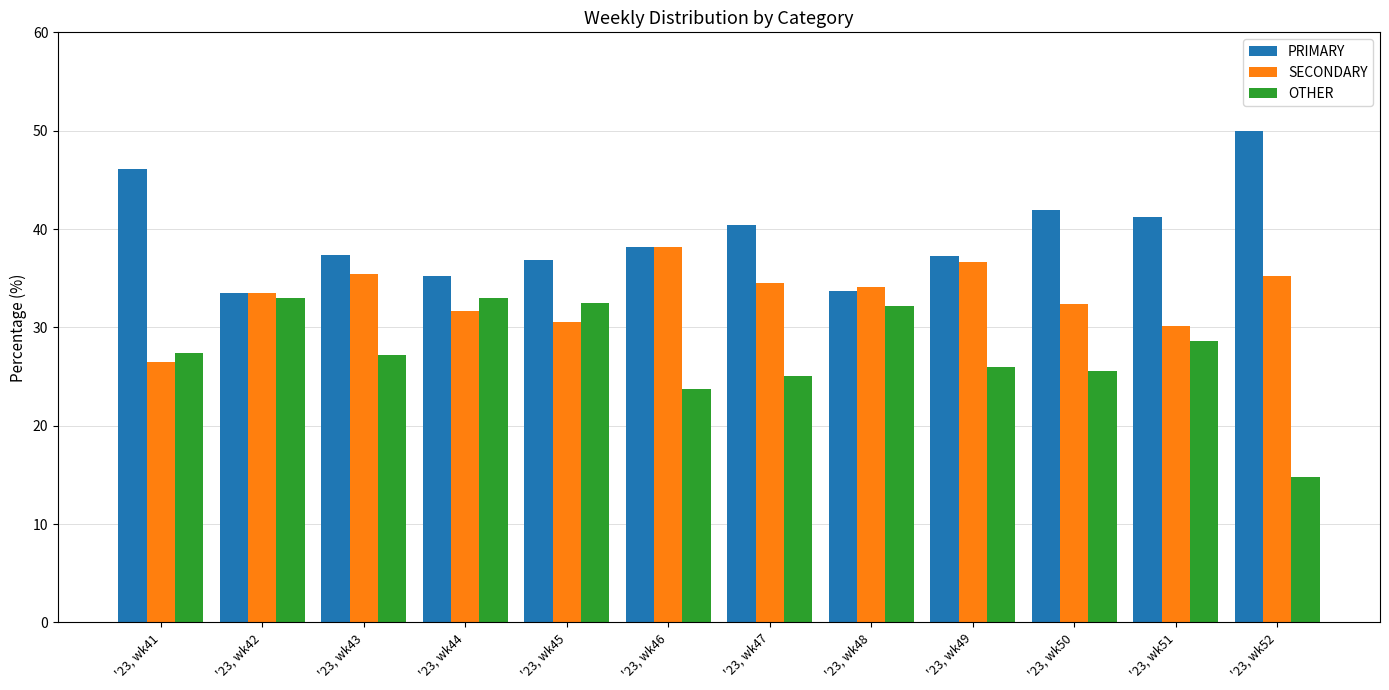

What is the lowest value of the PRIMARY series?

33.5